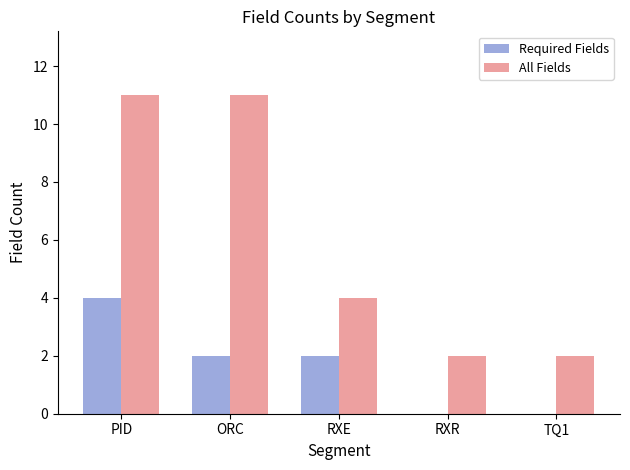

What is the sum of the All Fields values at RXE and PID?

15